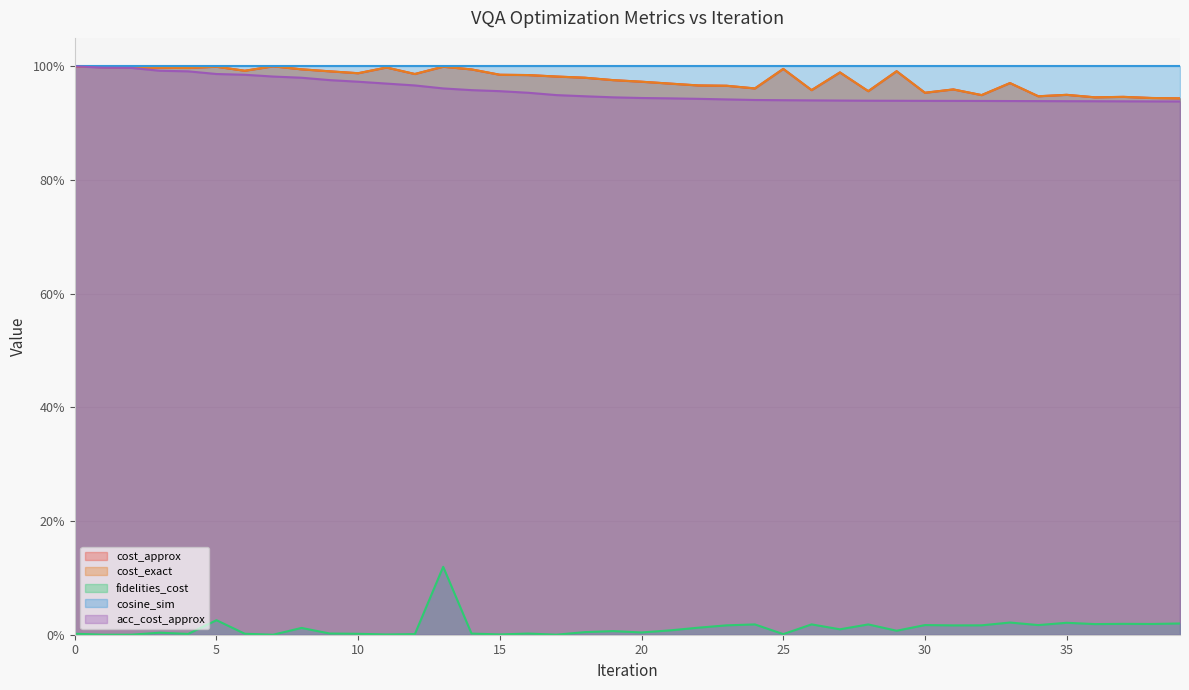

List the labels in order of cost_exact value, largest first.

7, 0, 5, 13, 1, 11, 3, 2, 4, 25, 8, 14, 6, 29, 9, 27, 10, 12, 15, 16, 17, 18, 19, 20, 33, 21, 22, 23, 24, 31, 26, 28, 30, 35, 32, 34, 37, 36, 38, 39